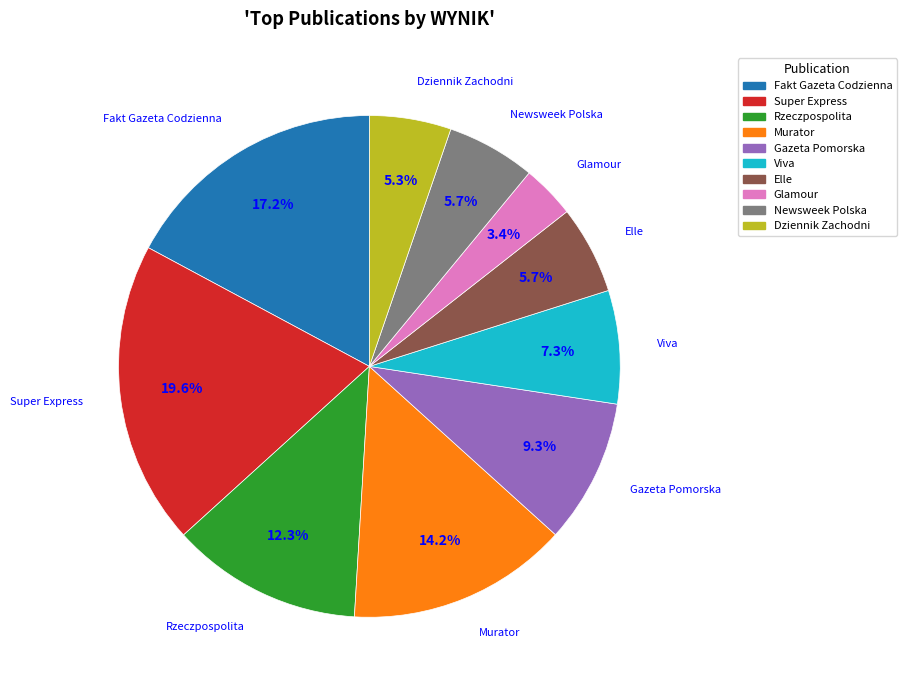

Which category has the smallest portion of the pie?

Glamour